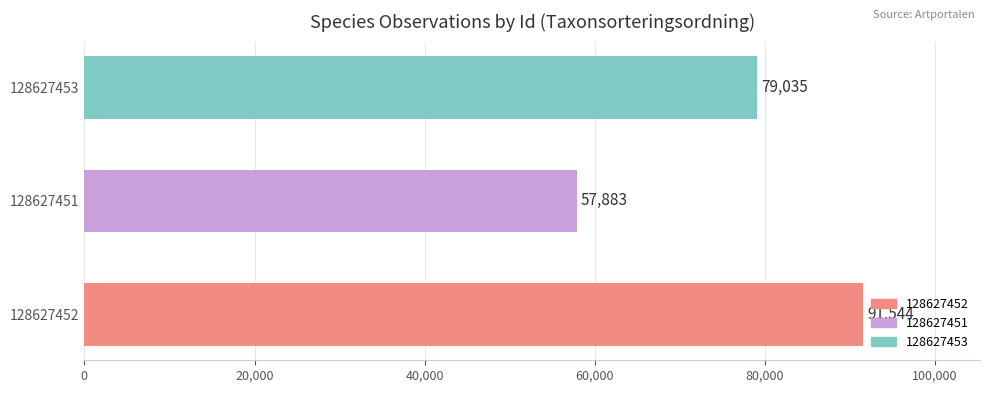

The chart shows a value of 57883 at 128627451. True or false?

True